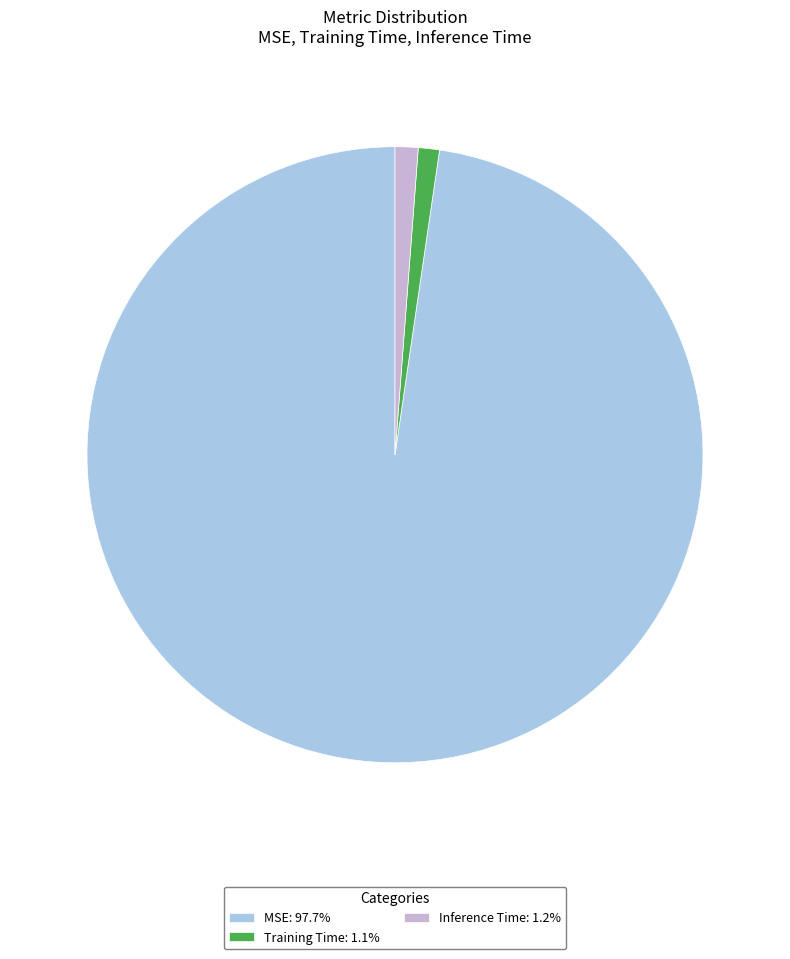

Does any single category account for the majority?

Yes